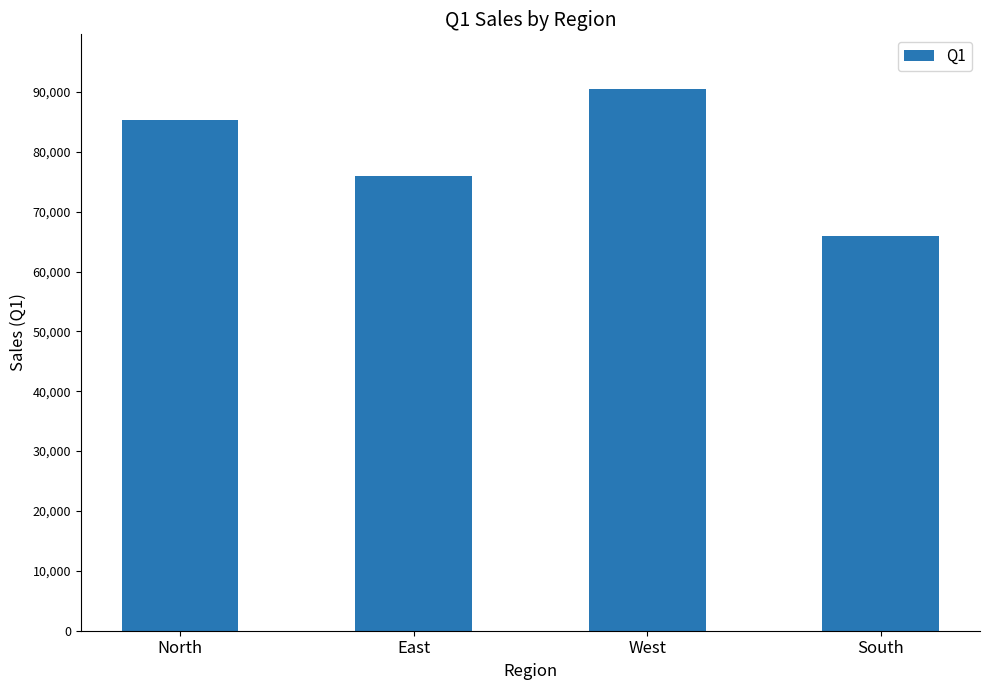

What is the label of the 3rd bar from the left?

West